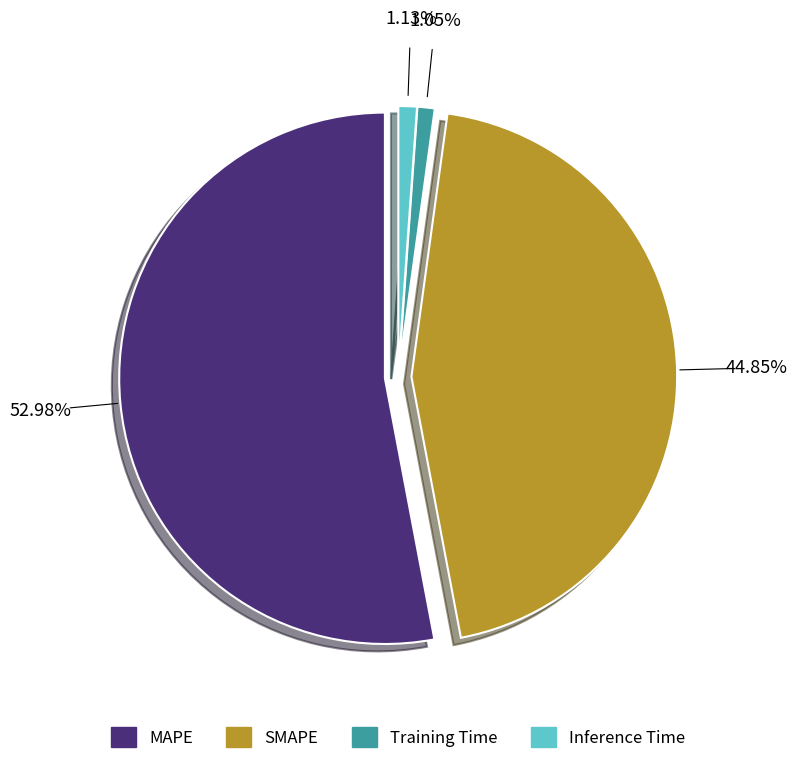

To the nearest percent, what is the difference between the largest and smallest slice percentages?

52%